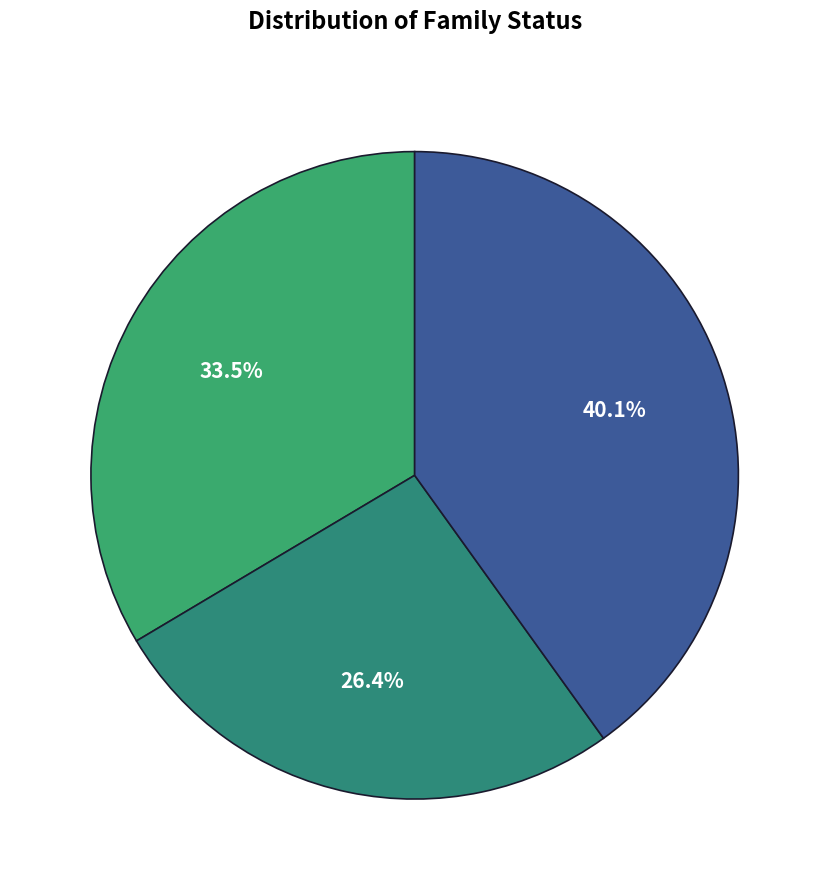

How many segments does this pie chart have?

3